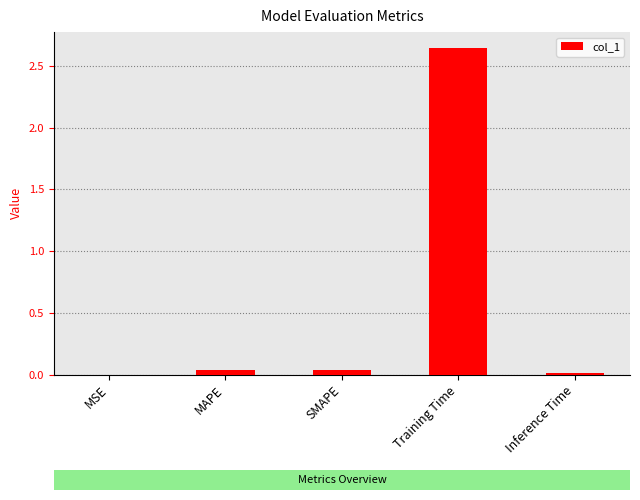

What is the sum of all values?

2.7